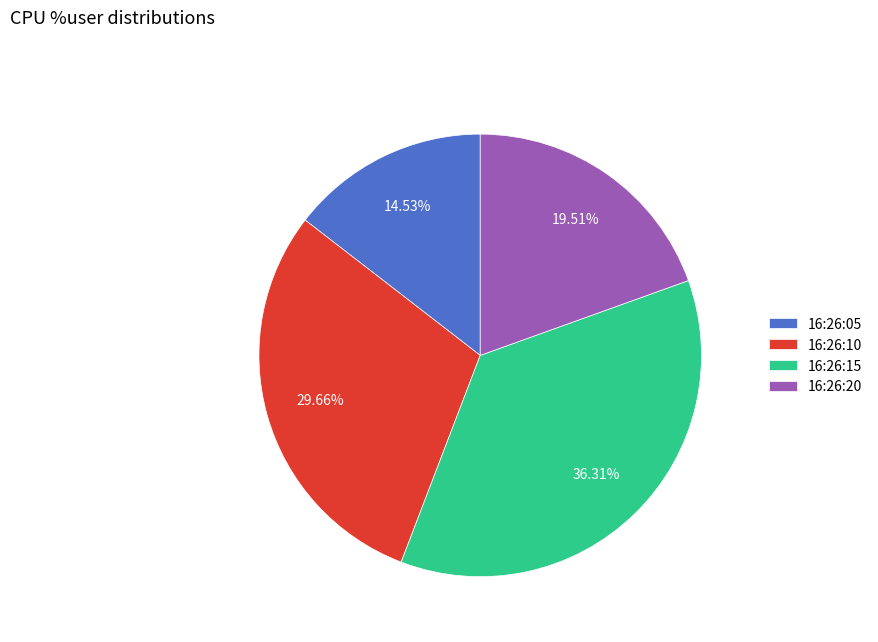

Combined, what portion of the pie is 16:26:20 and 16:26:05?

34.0%